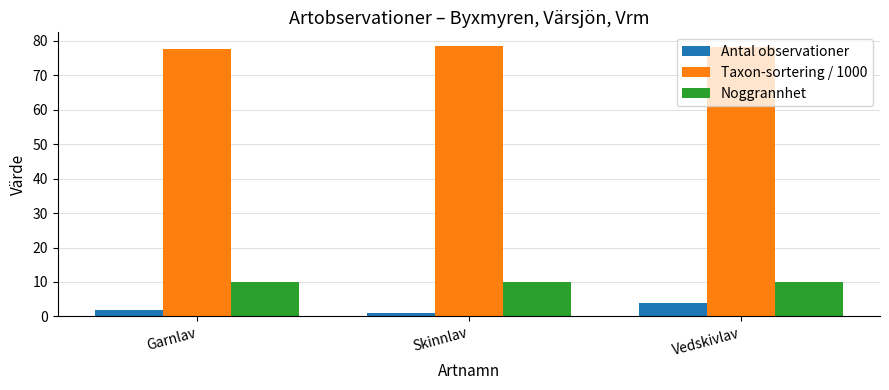

At how many categories does at least one series exceed 14?

3